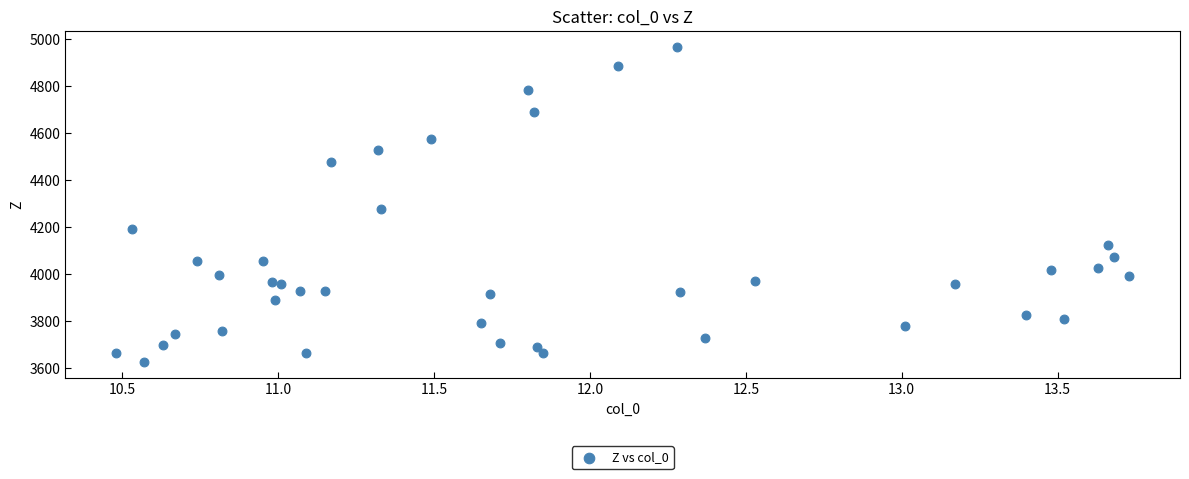

What Y value in the scatter plot is closest to 4295?

4277.2